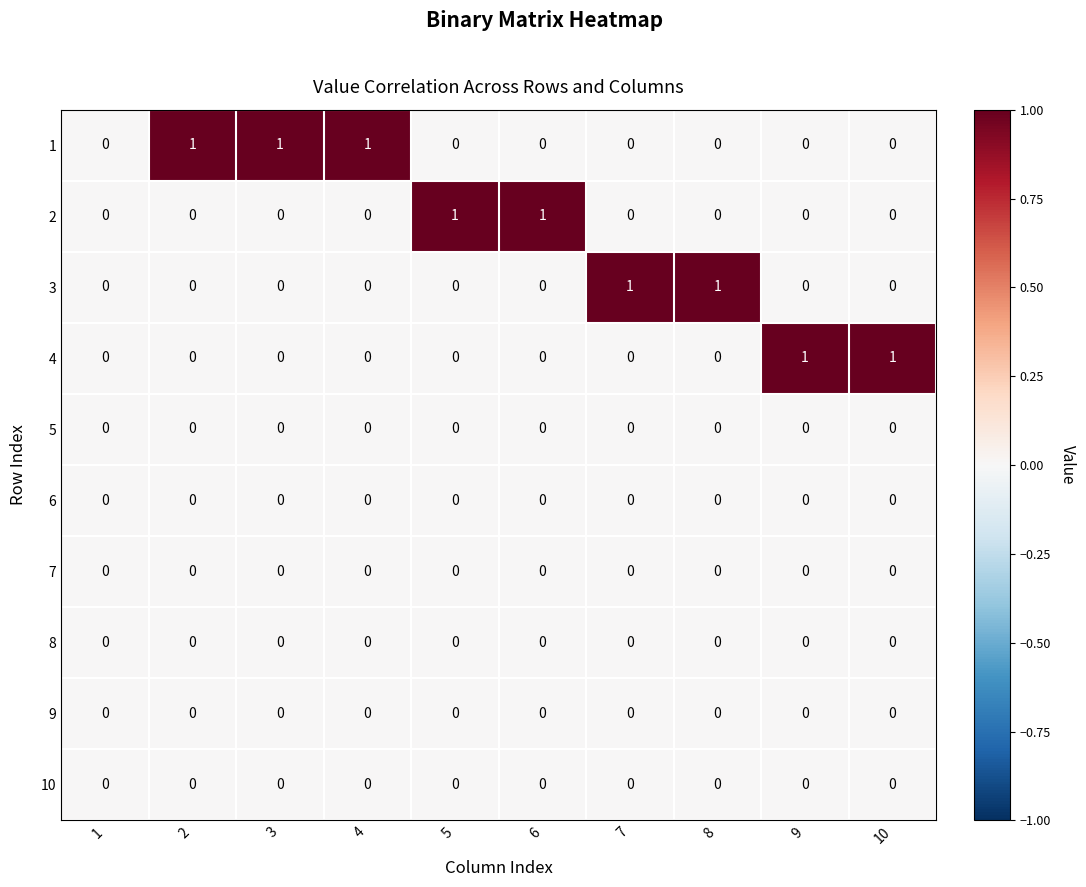

Which series changed the most between 1 and 7?

3